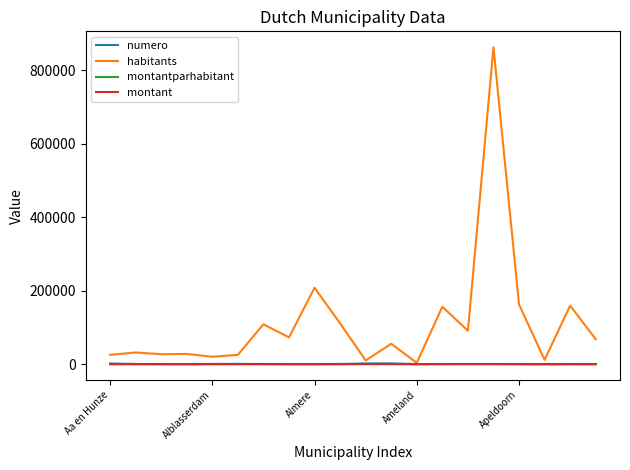

What is the greatest value displayed?

862965